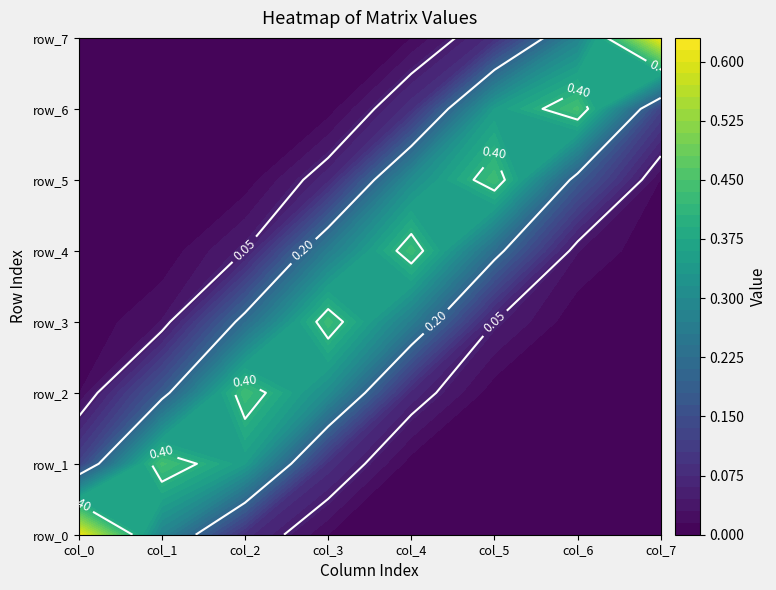

The value of row_5 at 3 is 0.1. True or false?

True